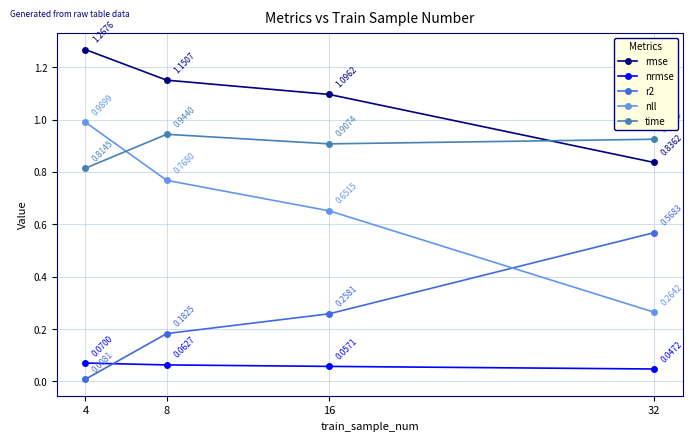

True or false: rmse has more than 0 points higher than both neighbors.

False